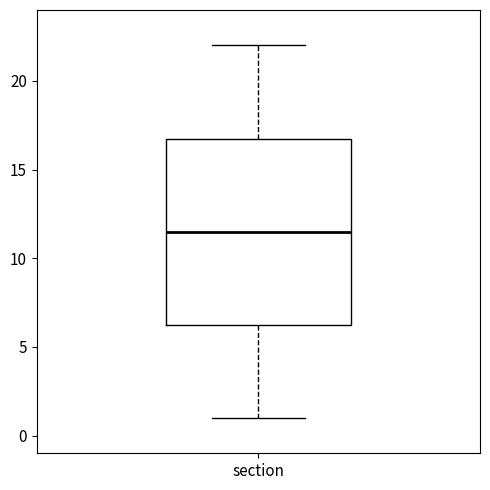

Where does the median line of the box for section sit on the y-axis? The values are not printed on the chart, so give them approximately, as read against the axis.

11.5